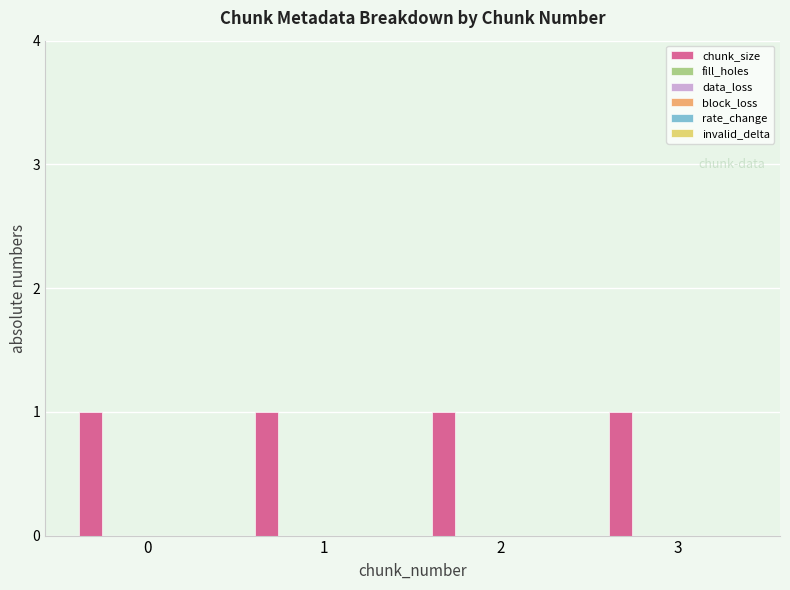

What is the average value of the chunk_size series?

1